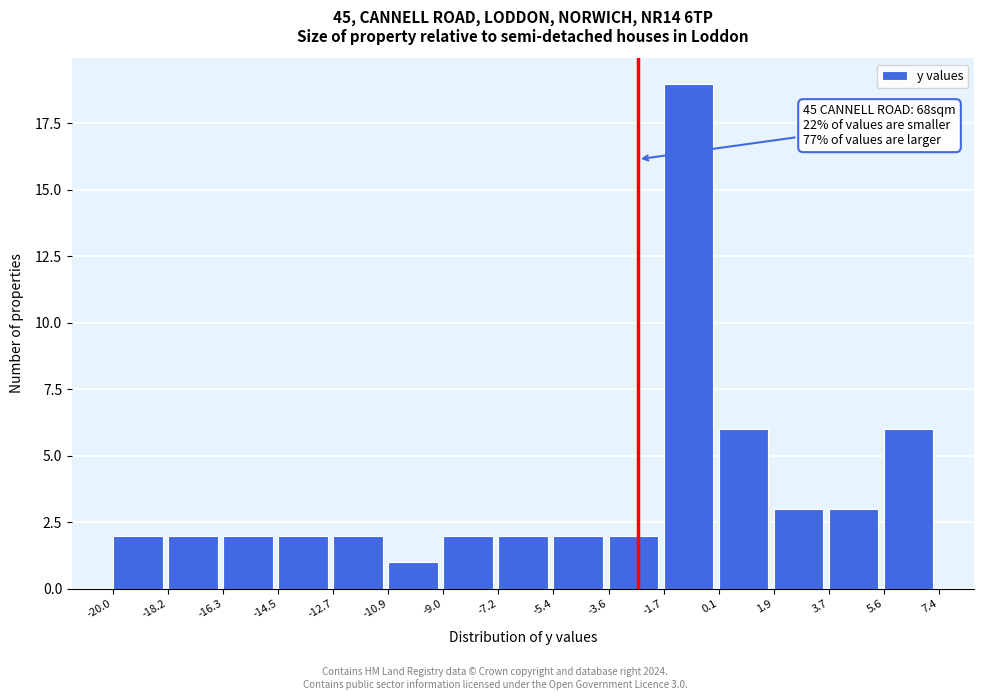

Over which range of the x-axis is the bar tallest?

-1.7 to 0.1